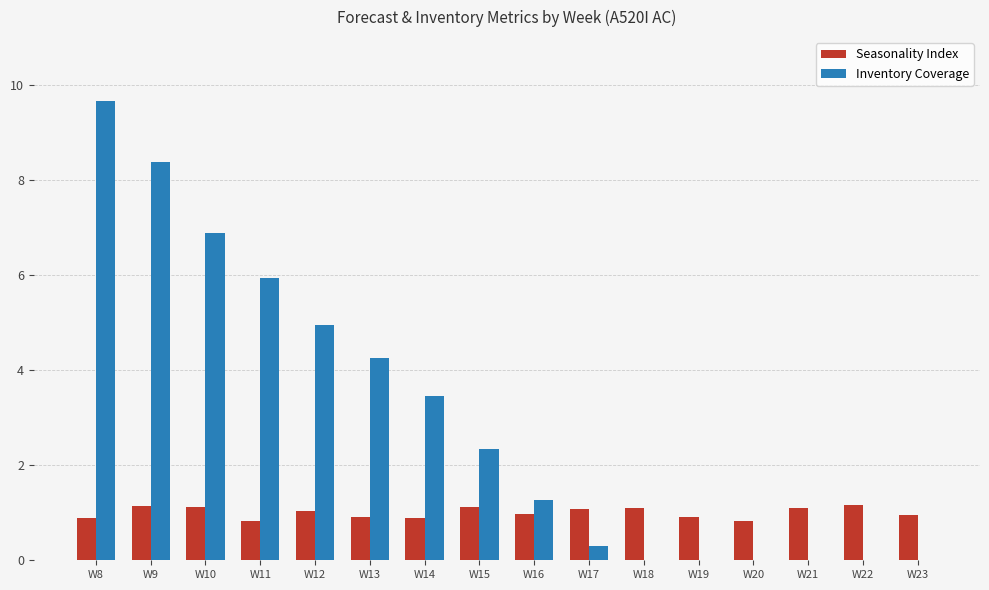

What is the sum of all Seasonality Index values?

16.0